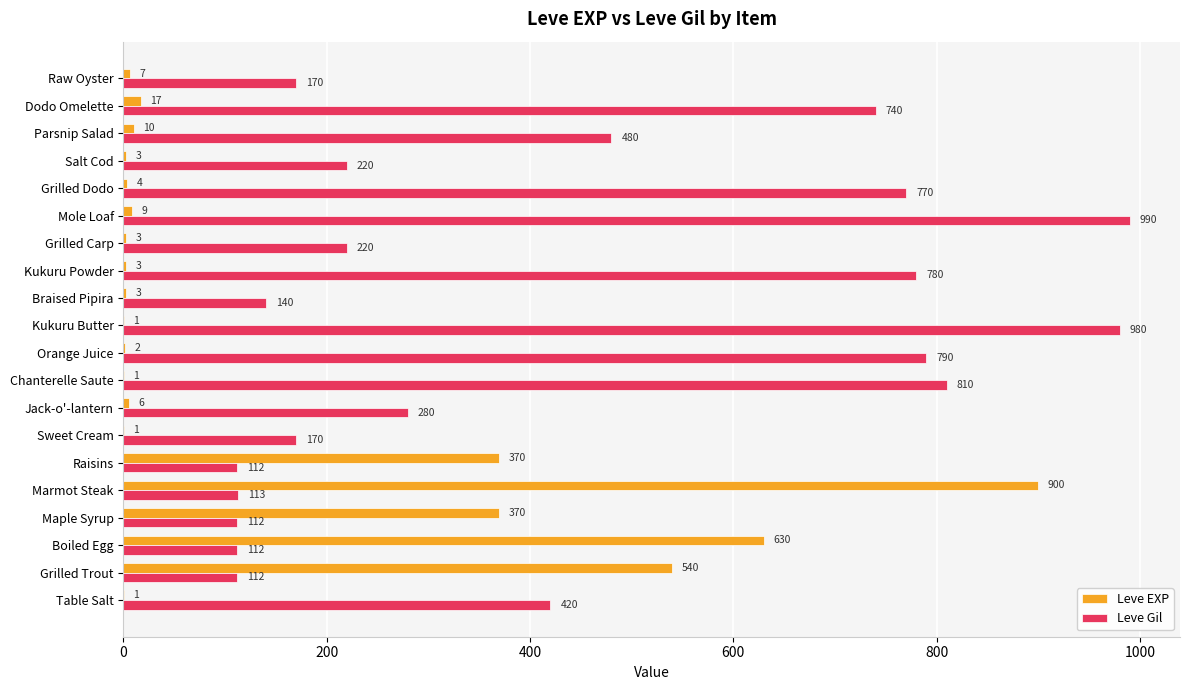

Is the value of Leve Gil at Raw Oyster greater than the value of Leve EXP at Raw Oyster?

Yes